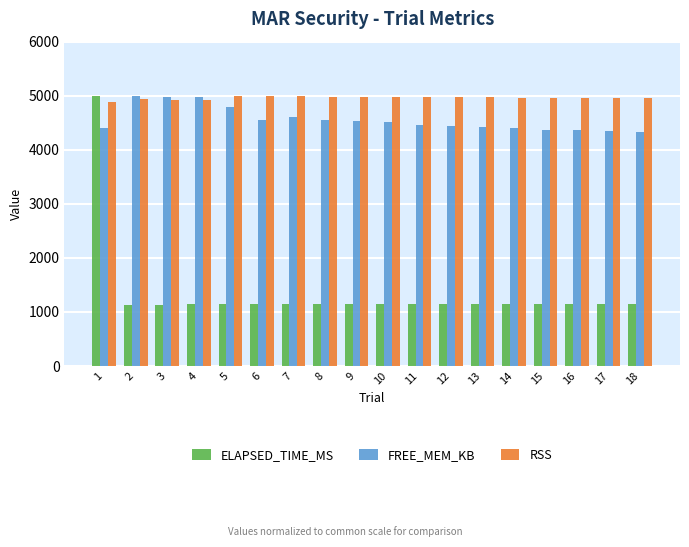

Where does the RSS series first go above 4968?

5